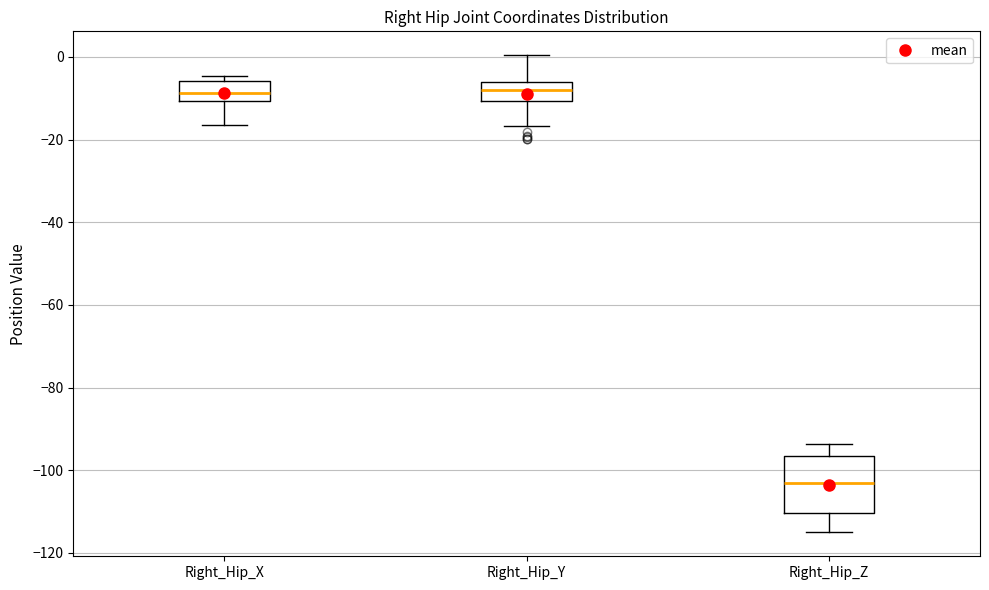

Reading left to right, read every box against the y-axis: the position of its median line, the range the box covers, and the ends of its whiskers. The values are not printed on the chart, so give them approximately, as read against the axis.

Right_Hip_X: median -8, box -10 to -6, whiskers -16 to -4
Right_Hip_Y: median -8, box -10 to -6, whiskers -16 to 0
Right_Hip_Z: median -104, box -110 to -96, whiskers -116 to -94